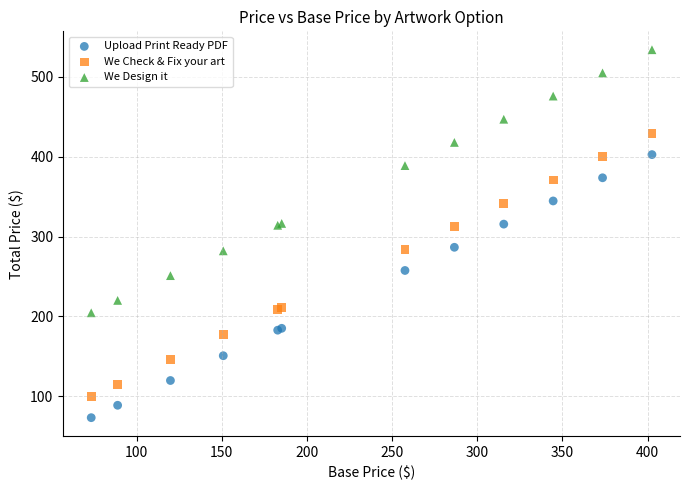

Which series contains the highest Y value?

We Design it